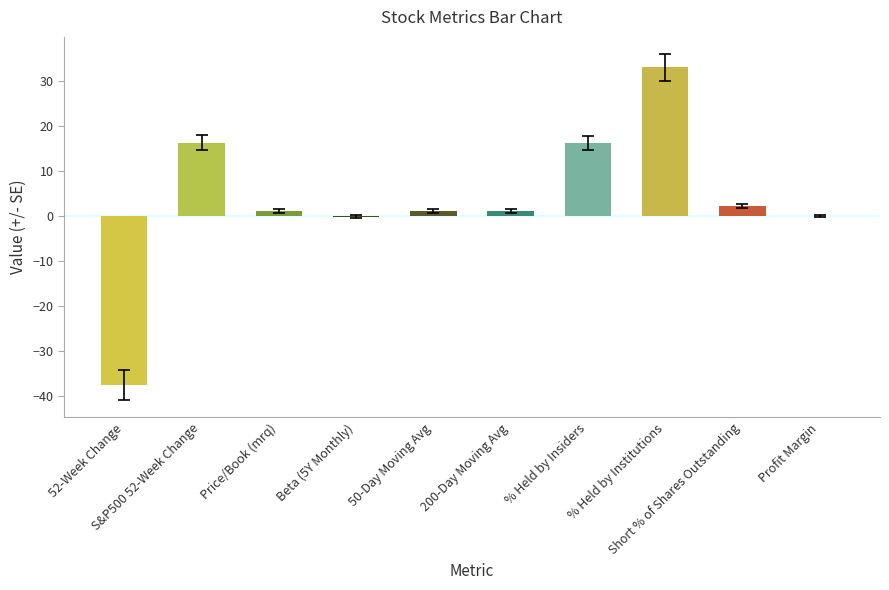

What is the greatest value displayed?

33.1